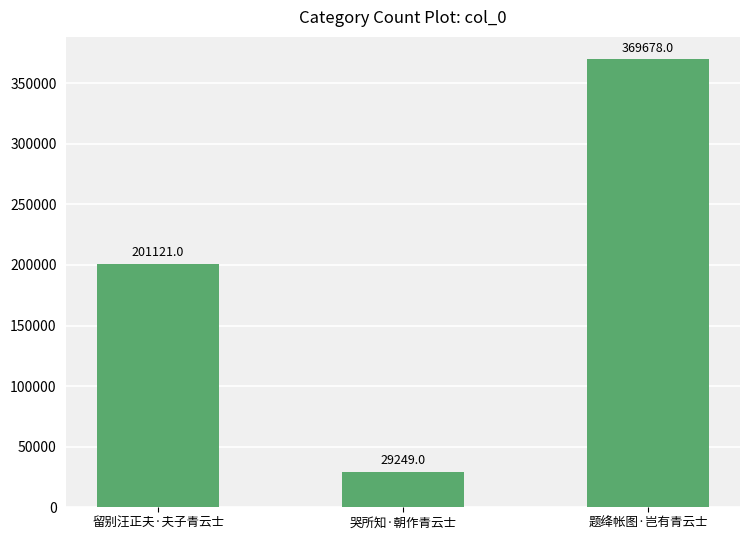

Does the chart contain stacked bars?

No